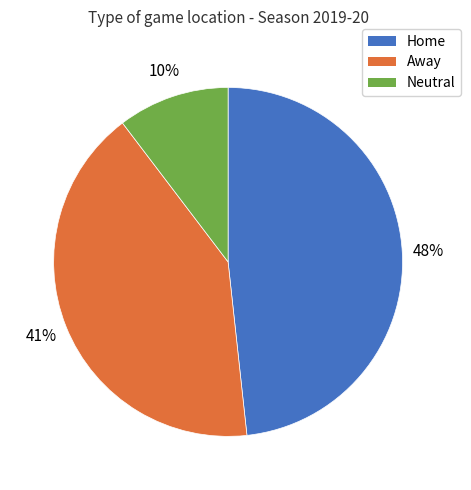

How many segments does this pie chart have?

3